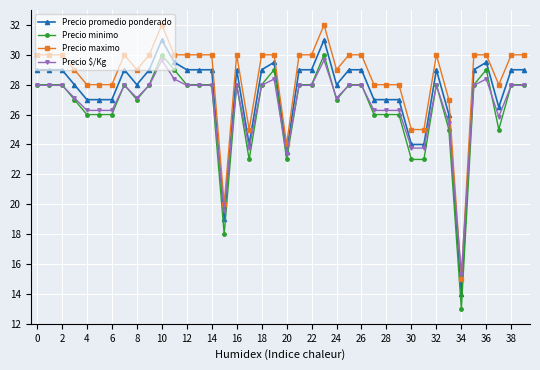

What are all the series names shown in the legend?

Precio promedio ponderado, Precio minimo, Precio maximo, Precio $/Kg